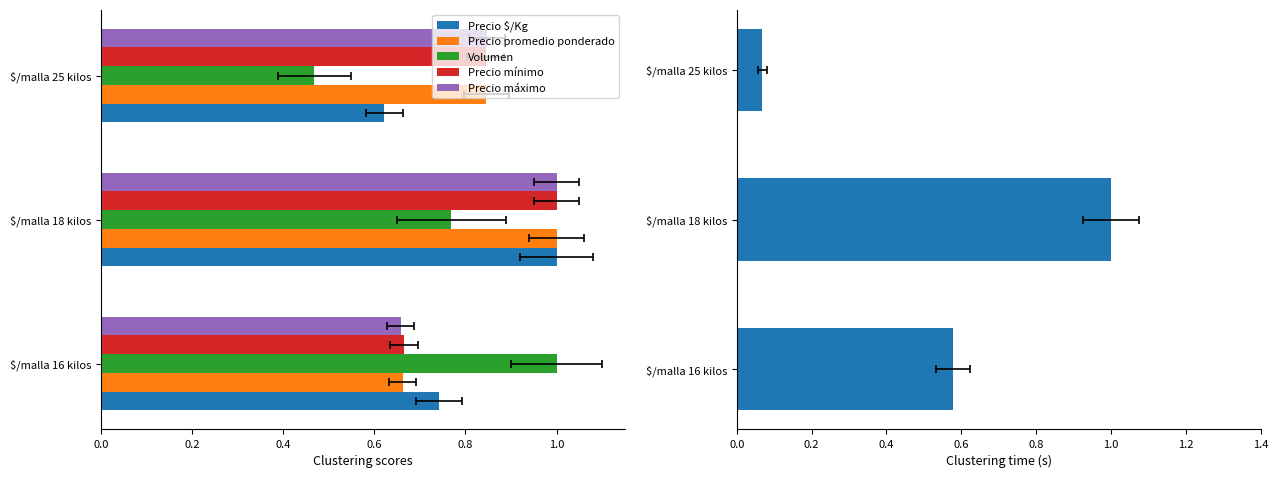

What is the value of the Precio mínimo bar at the 1st from the left?

0.7